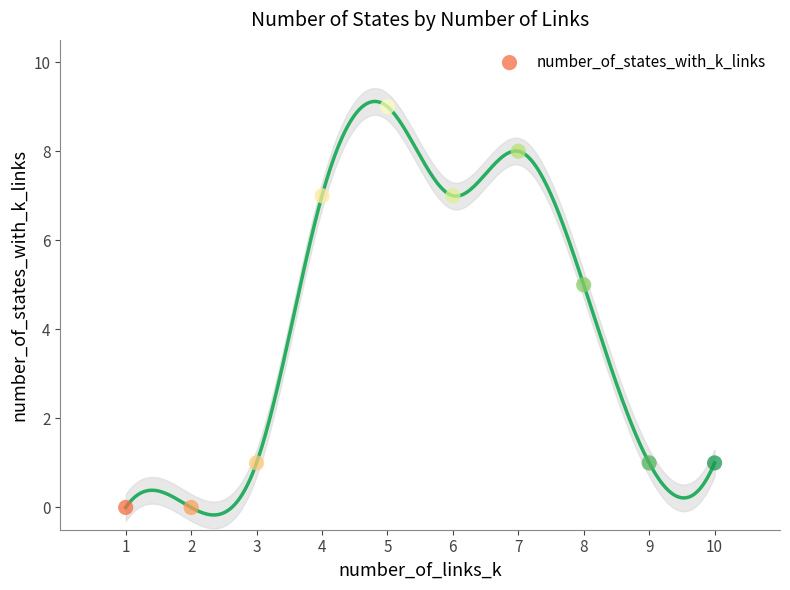

What is the range of Y values (max minus min)?

9